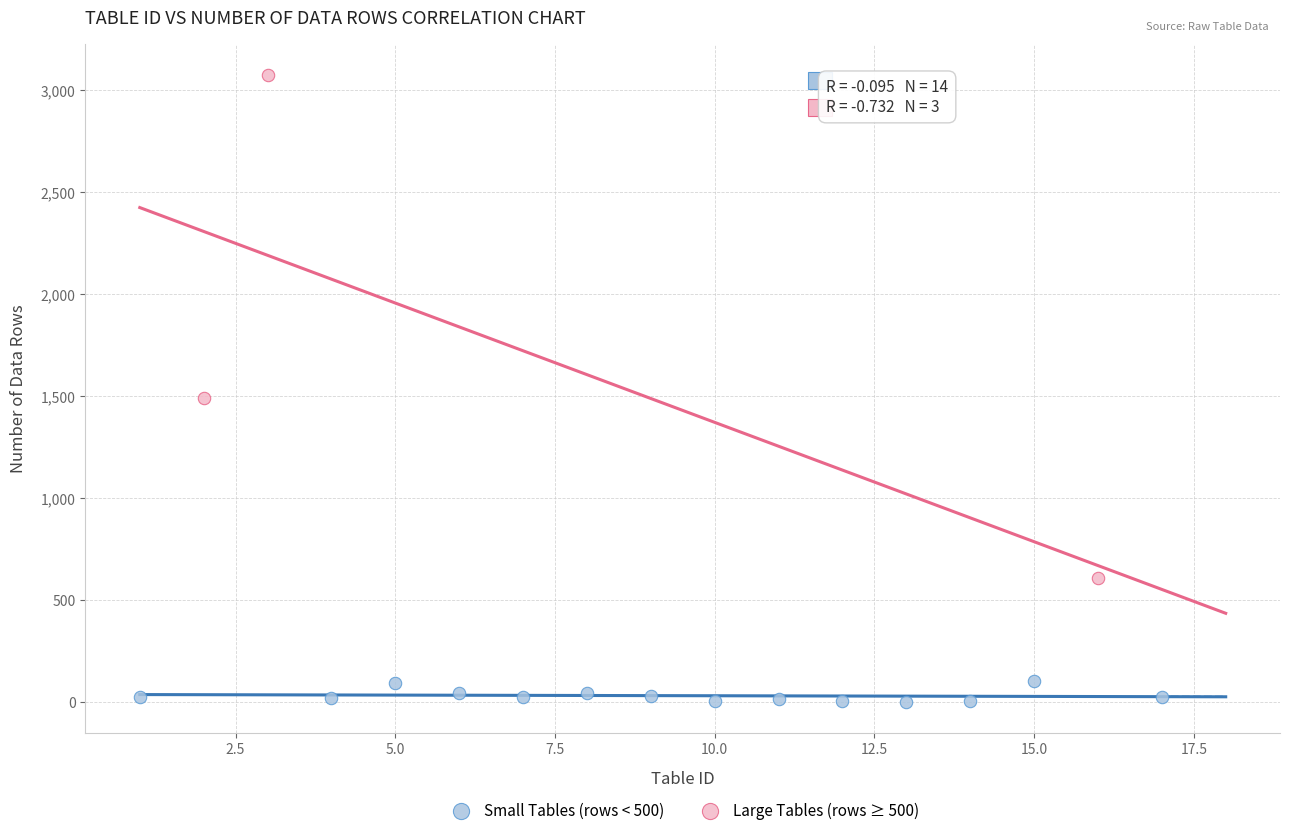

Which series contains the highest Y value?

Large Tables (rows ≥ 500)